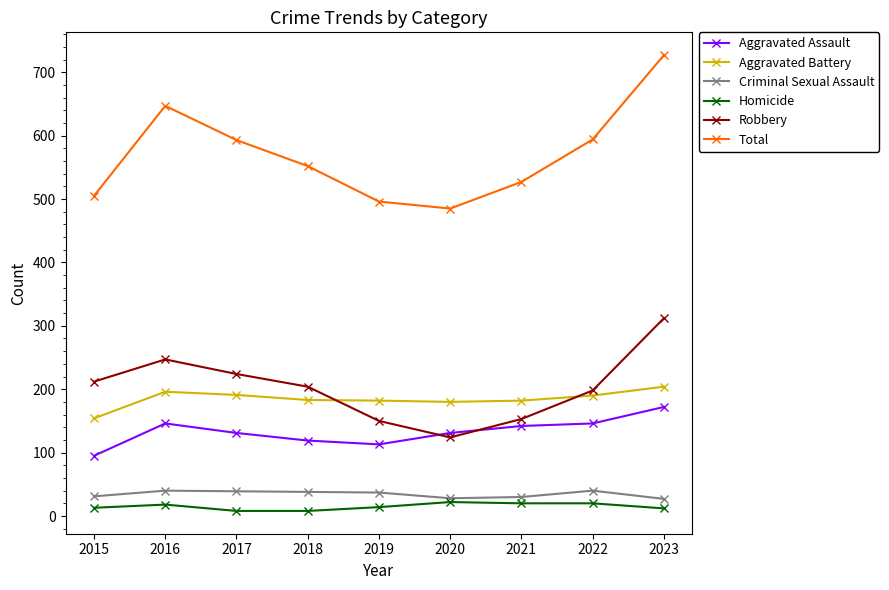

At how many categories does at least one series exceed 531?

5